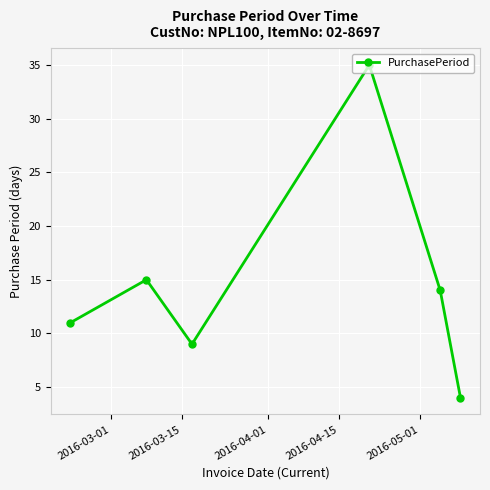

True or false: there are more than 2 points higher than both neighbors.

False